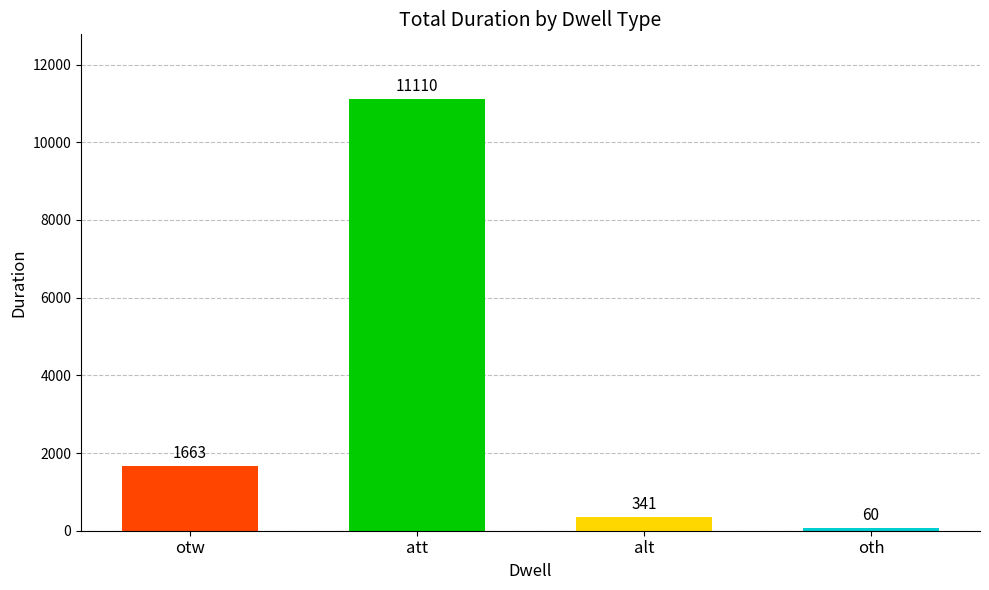

What is the change in value from otw to oth?

-1603